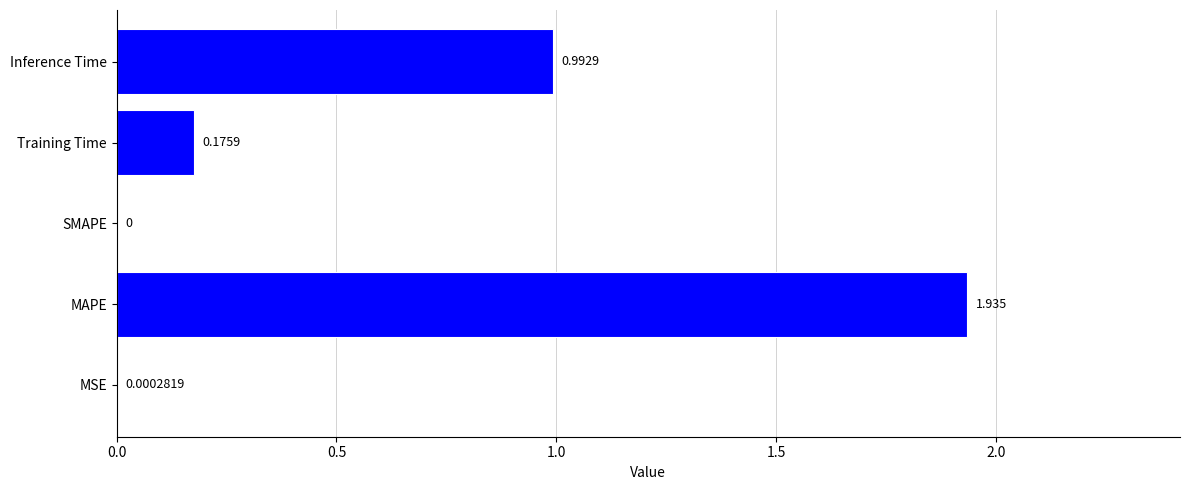

Which has a higher value, MAPE or MSE?

MAPE